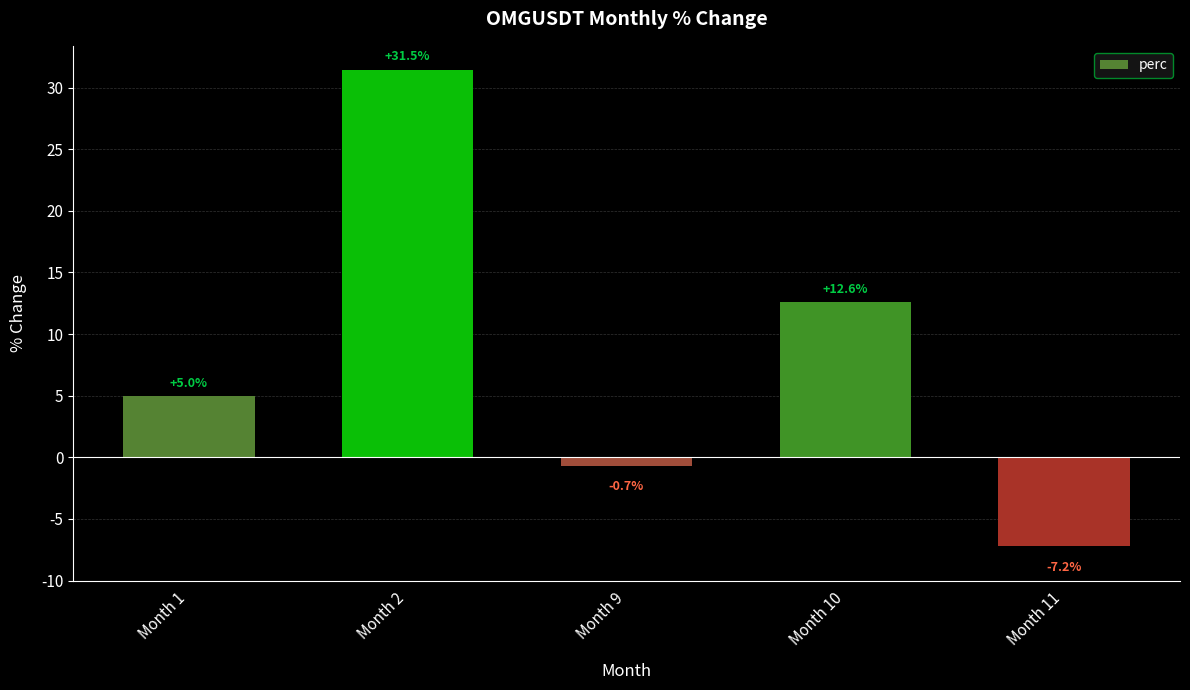

Does the chart contain stacked bars?

No